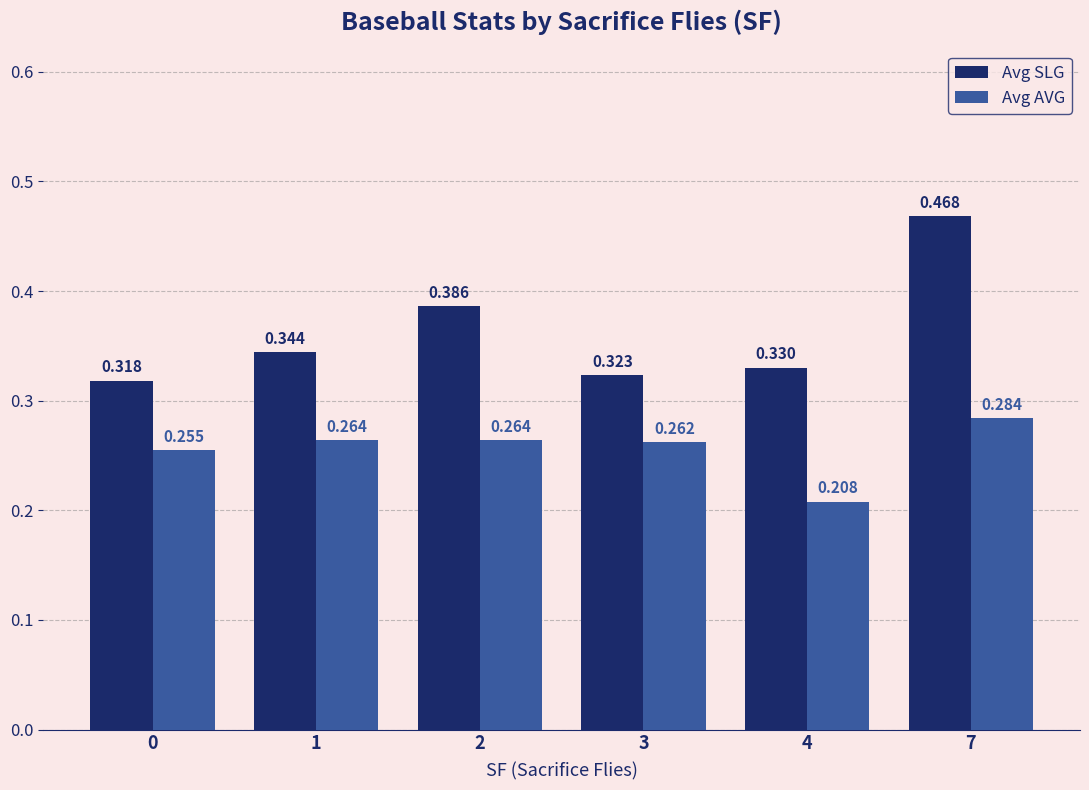

How many bars are there in total?

12